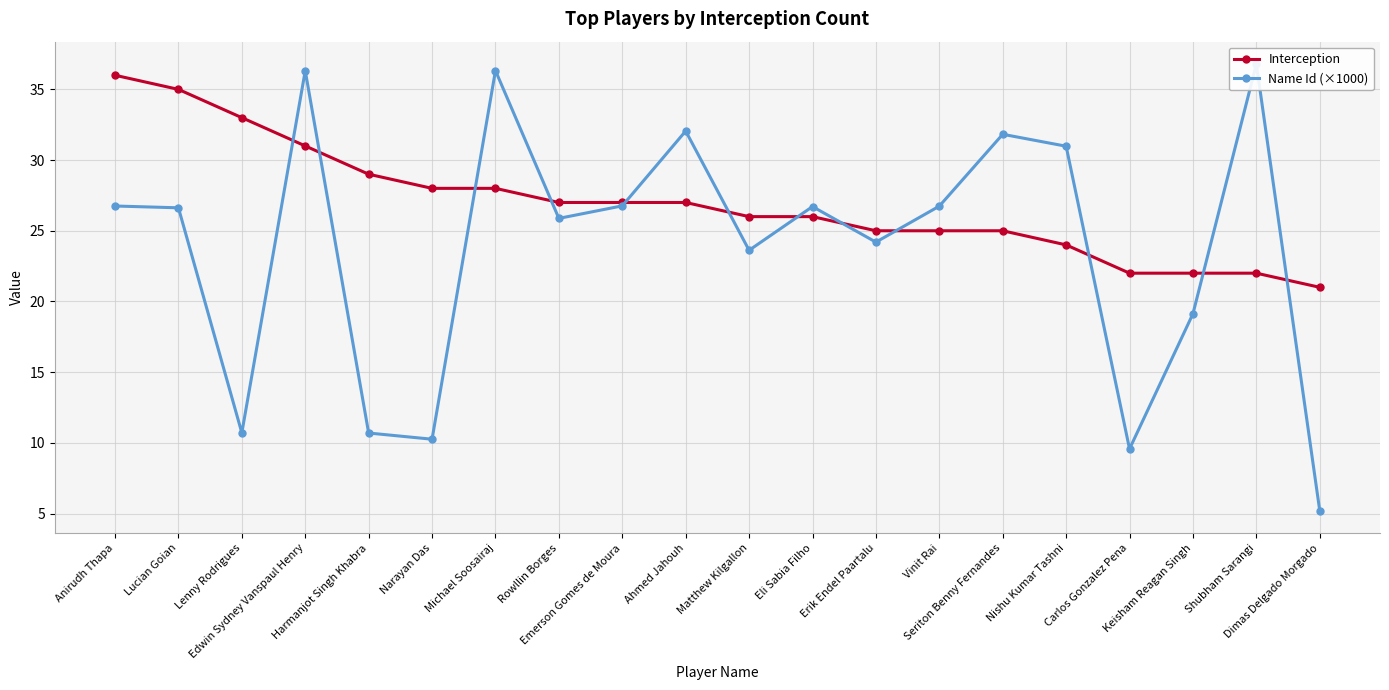

What is the difference between the highest and lowest values at Michael Soosairaj?

8.3